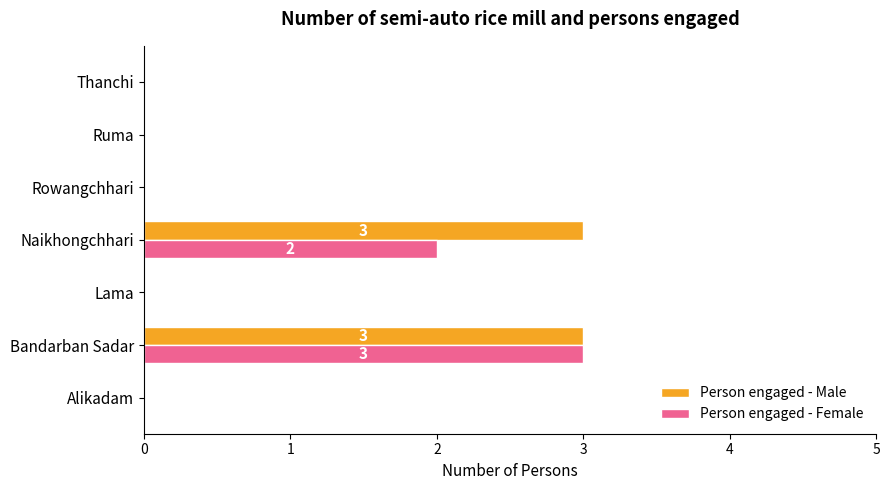

Between Lama and Naikhongchhari, which series saw the biggest shift?

Person engaged - Male